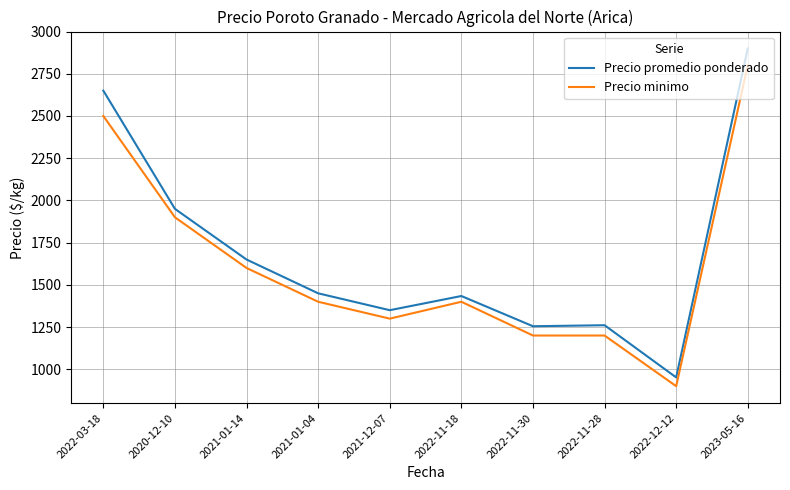

What is the difference between the maximum and minimum values in the Precio minimo series?

1900